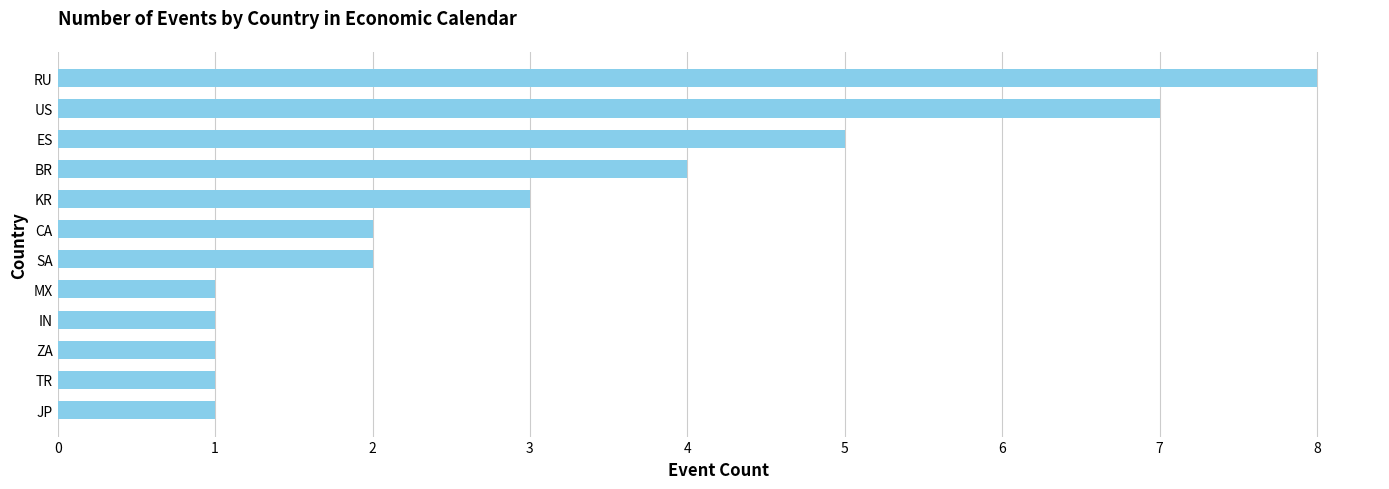

What is the ratio of the value at MX to the value at JP?

1.0